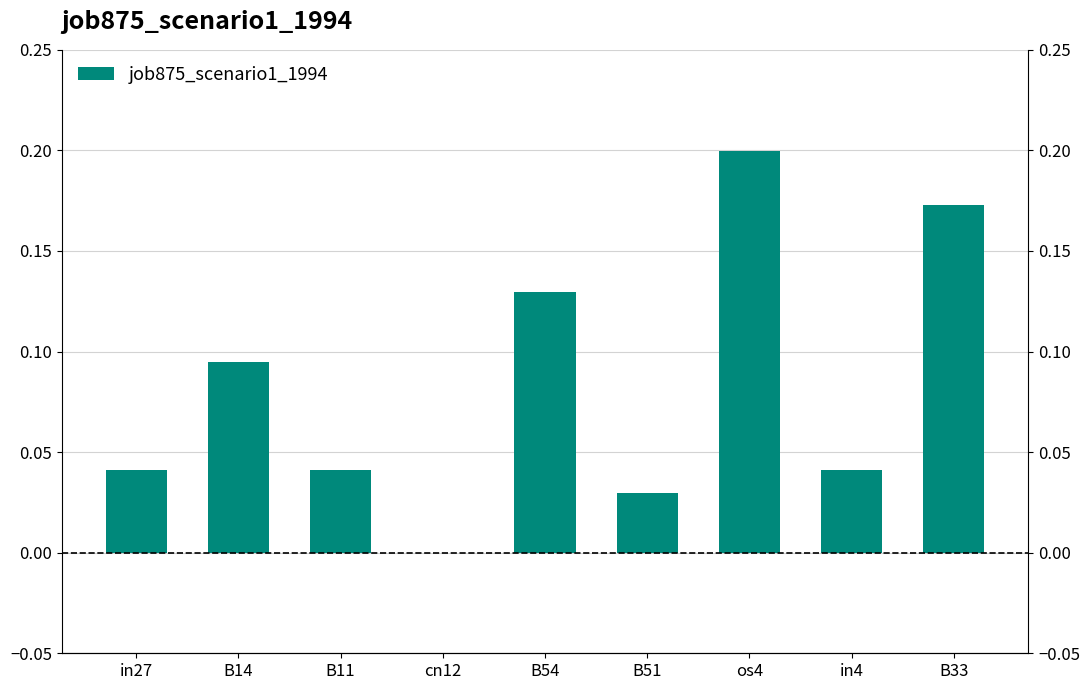

What is the label of the 4th bar from the left?

cn12